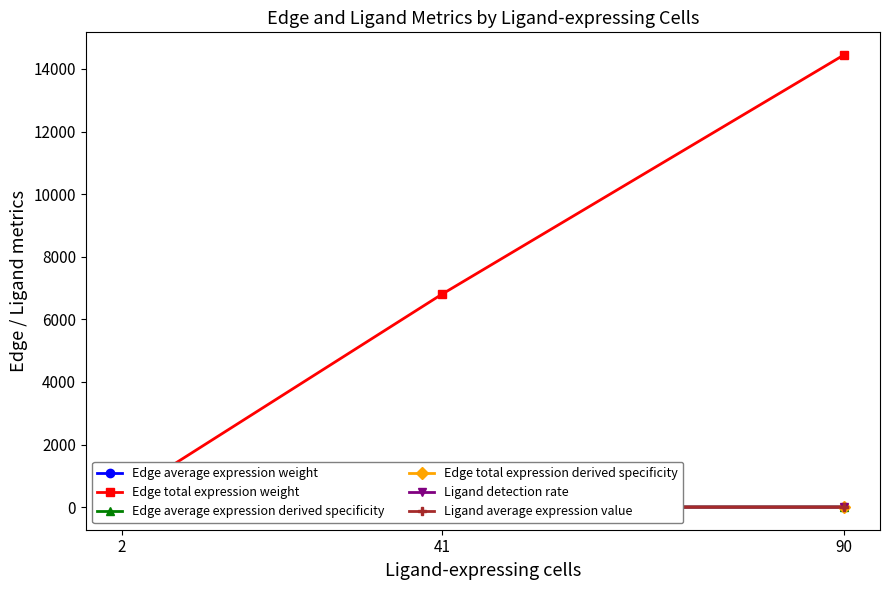

What are all the series names shown in the legend?

Edge average expression weight, Edge total expression weight, Edge average expression derived specificity, Edge total expression derived specificity, Ligand detection rate, Ligand average expression value